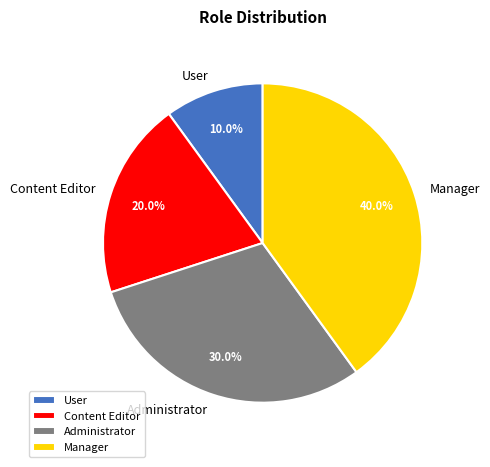

To the nearest percent, what is the difference between the largest and smallest slice percentages?

30%